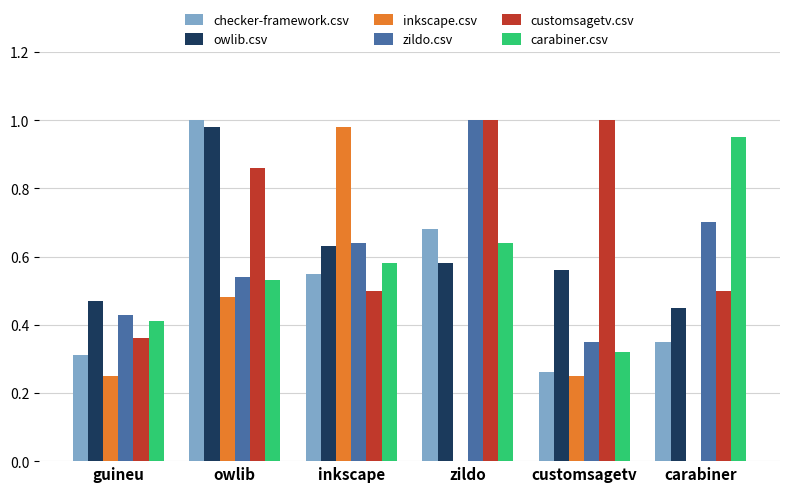

What is the sum of the carabiner.csv values at guineu and carabiner?

1.4